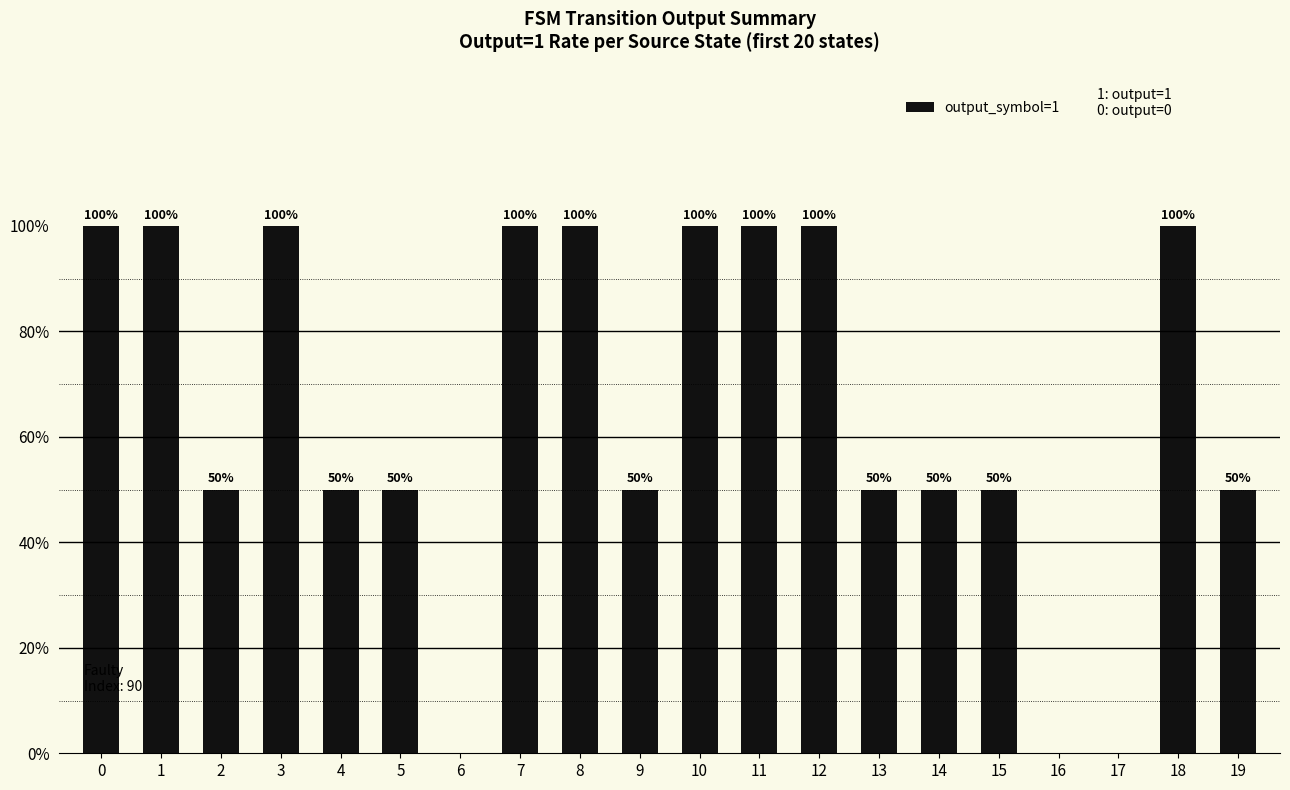

What is the change in value from 11 to 15?

-50